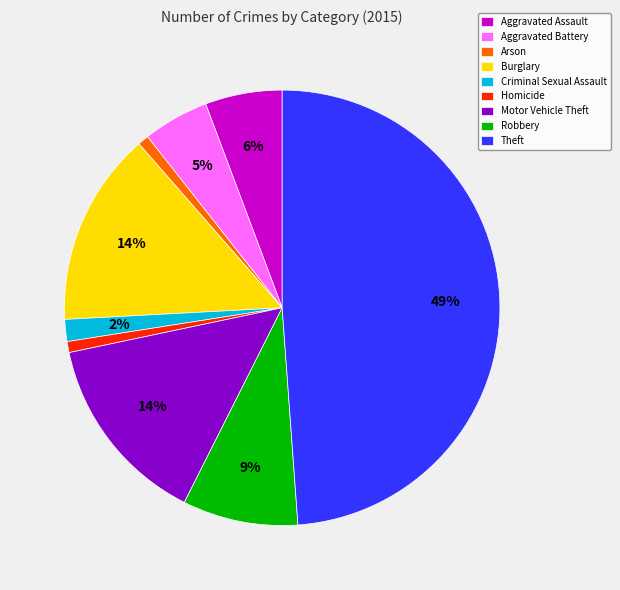

The Homicide slice represents 11% of the pie. True or false?

False